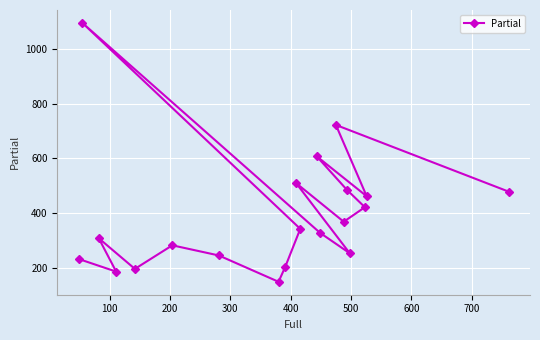

How many data points are above 343?

9